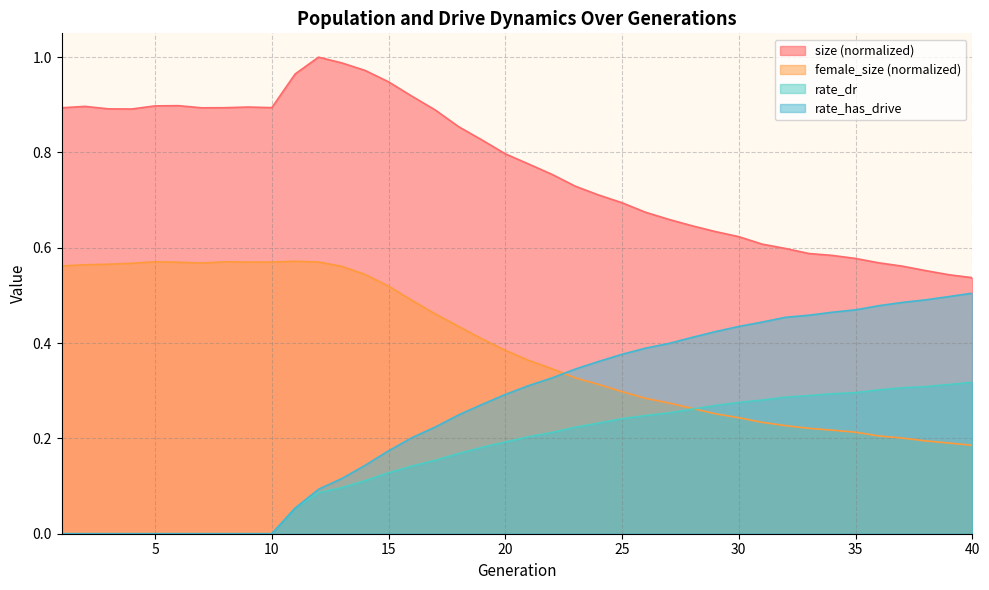

True or false: rate_dr and rate_has_drive intersect in this chart.

False